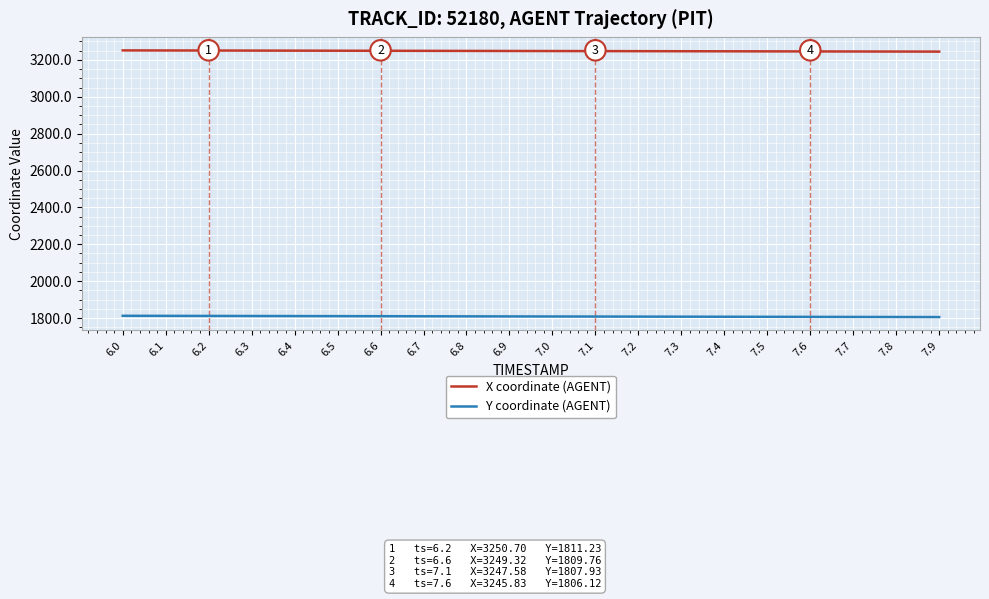

What are all the series names shown in the legend?

X coordinate (AGENT), Y coordinate (AGENT)